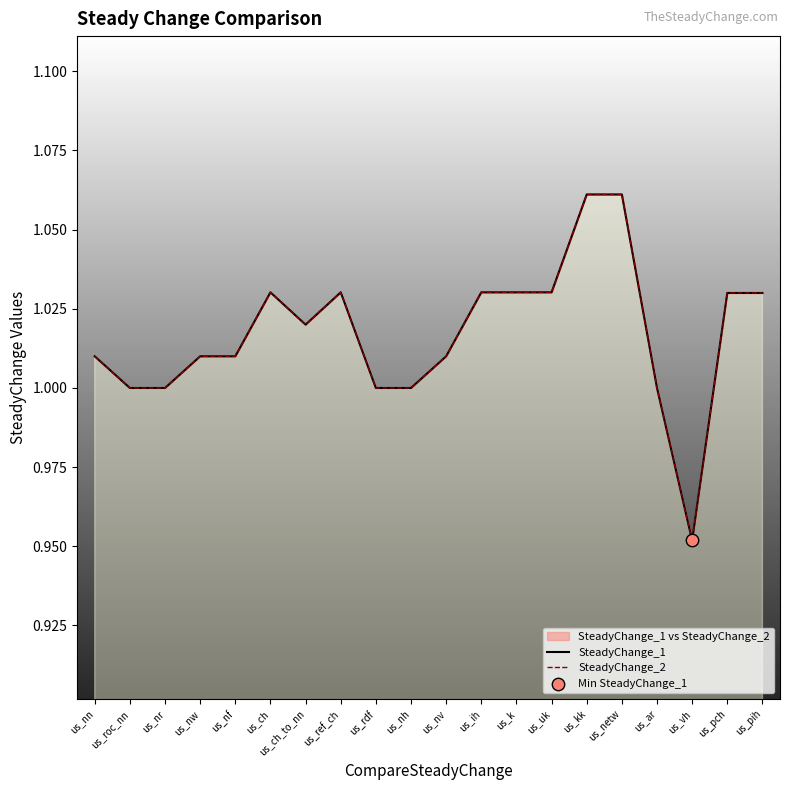

Which series has the largest Y range (max minus min)?

SteadyChange_1